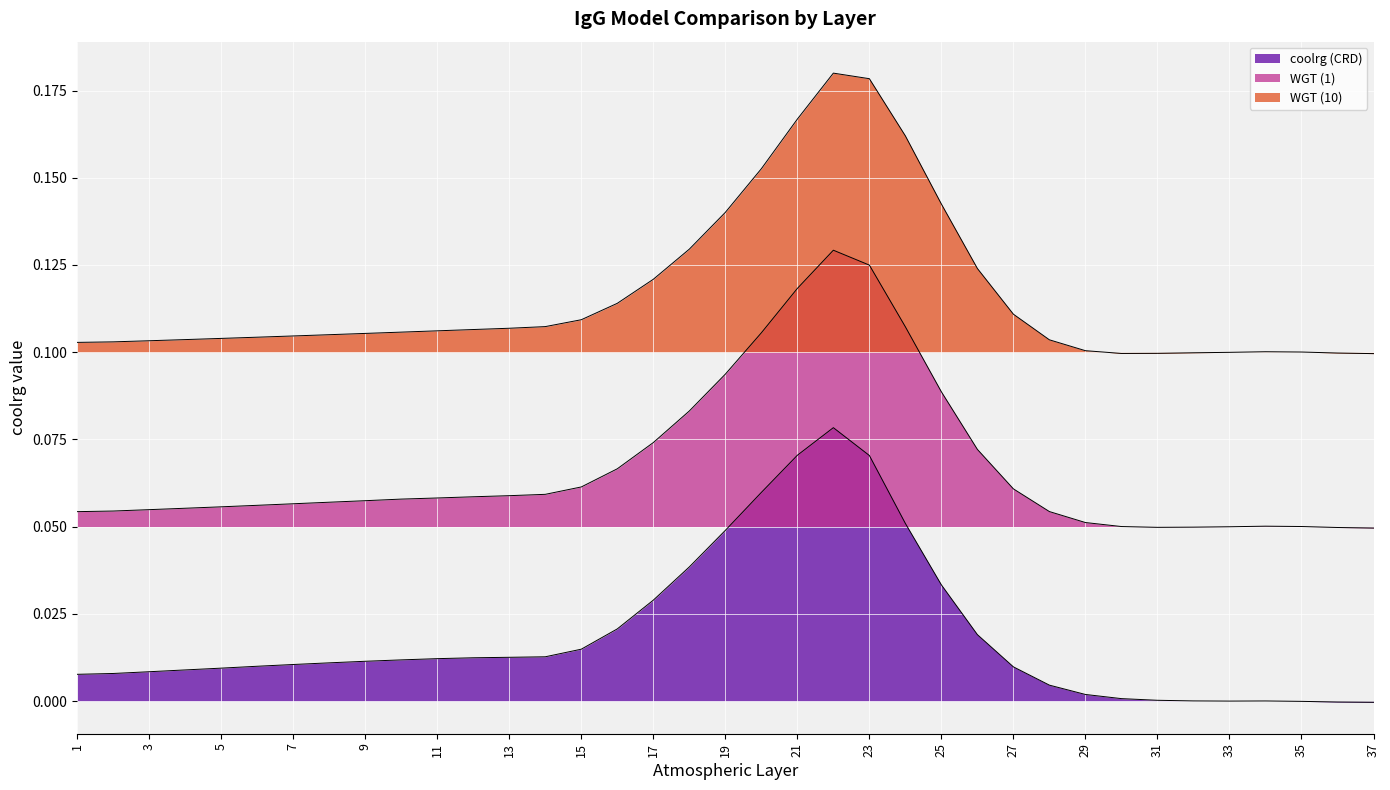

What is the sum of all WGT (10) values?

4.3